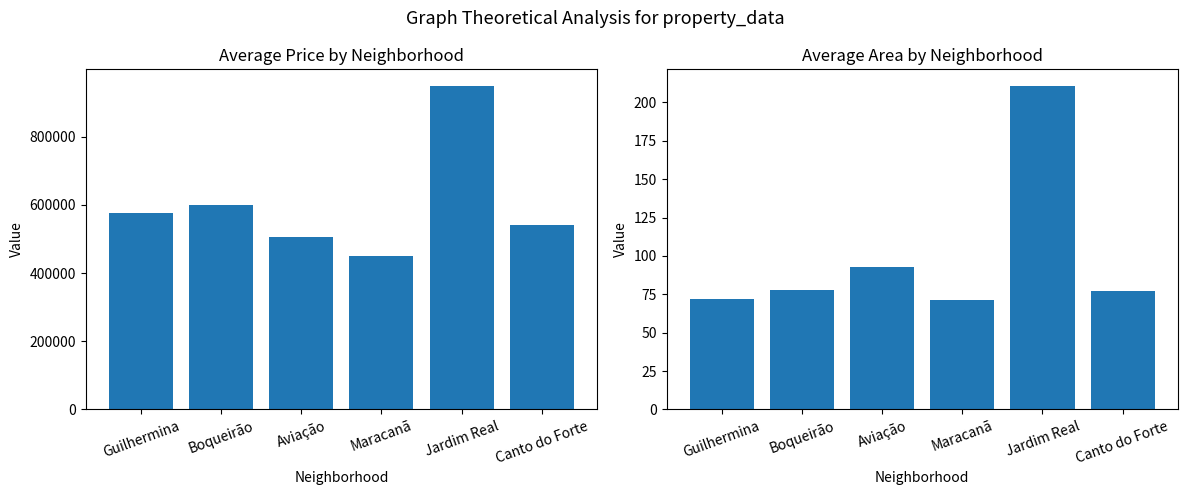

What is the difference between the highest and lowest values at Boqueirão?

599160.5